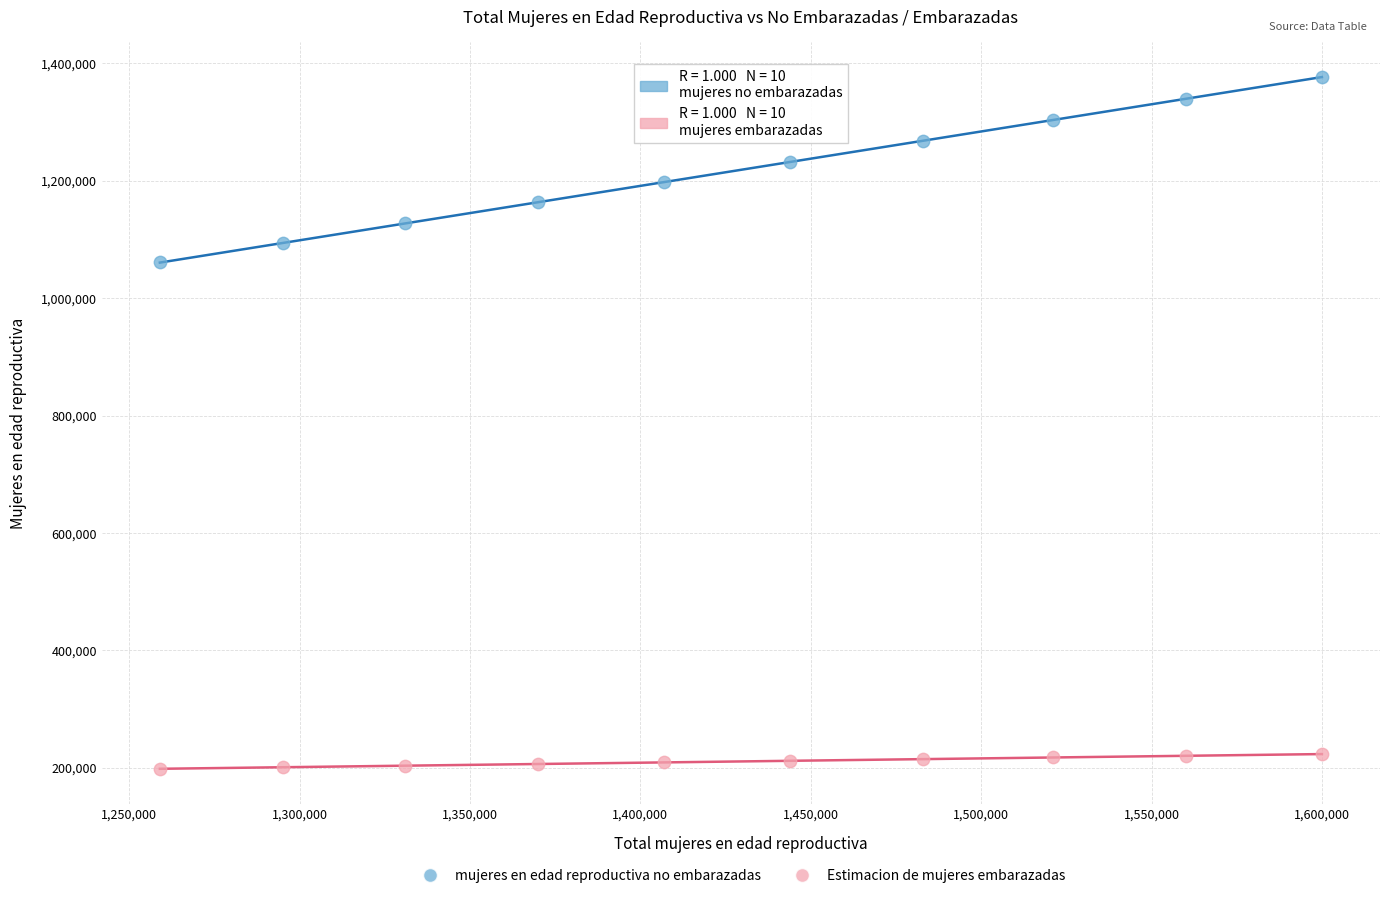

Across all data points, what is the range of X values (max minus min)?

341000.0